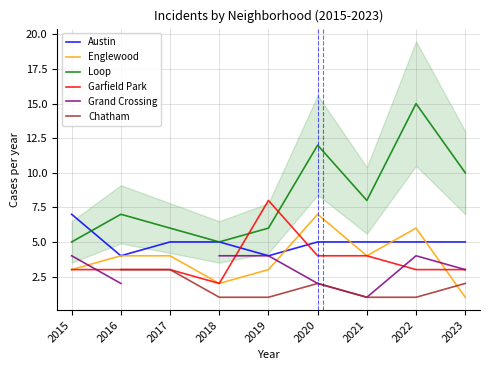

Where does the Austin series first go above 5?

2015